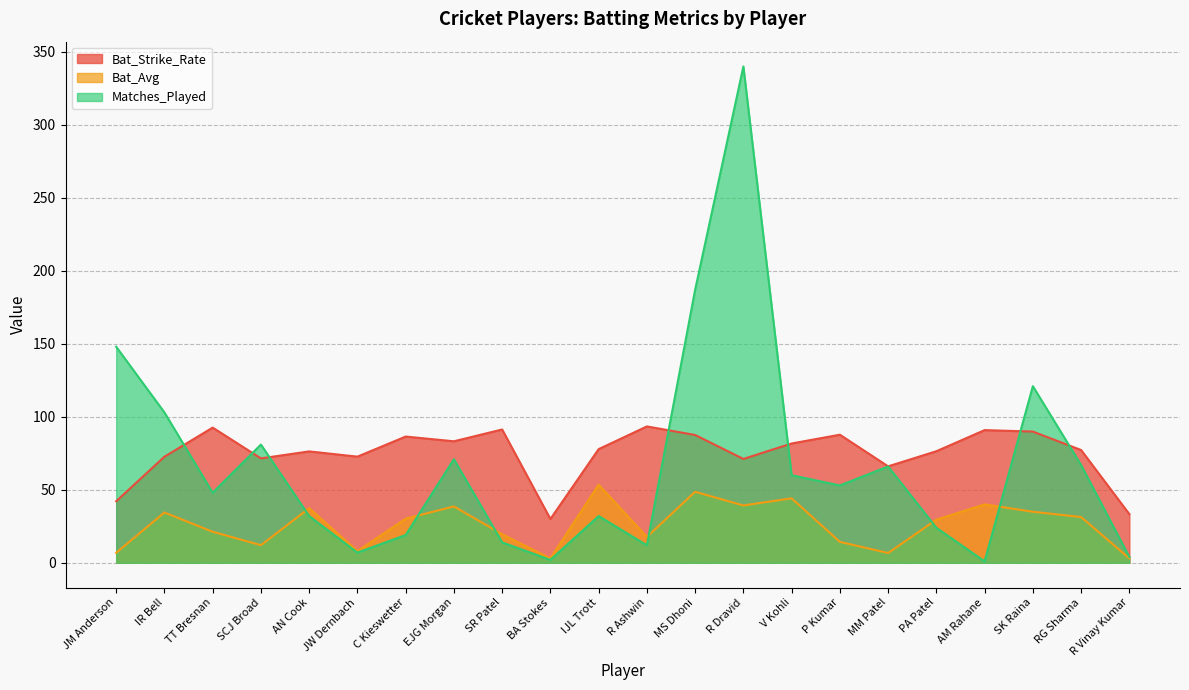

Reading left to right, what are all the values shown in this chart?

Bat_Strike_Rate: 42.2	72.7	92.6	71.5	76.3	72.7	86.5	83.2	91.3	30.0	77.9	93.4	87.6	71.2	81.7	87.8	66.1	76.4	90.9	89.9	77.2	33.3
Bat_Avg: 6.9	34.5	21.3	12.1	37.4	8.0	30.2	38.6	19.6	3.0	53.5	17.8	48.6	39.3	44.2	14.3	6.7	29.6	40.0	35.0	31.4	3.0
Matches_Played: 148.0	103.0	48.0	81.0	32.0	7.0	19.0	71.0	14.0	2.0	32.0	12.0	187.0	340.0	60.0	53.0	66.0	24.0	1.0	121.0	67.0	4.0